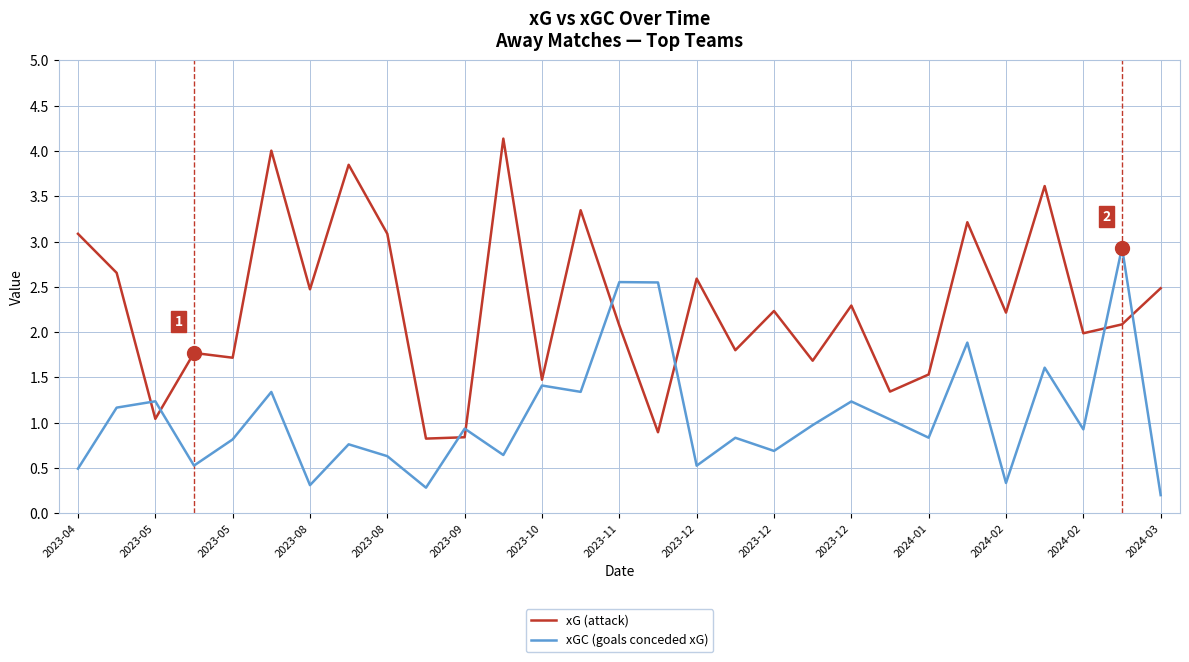

After their last crossing, which series has the higher values: xG (attack) or xGC (goals conceded xG)?

xG (attack)